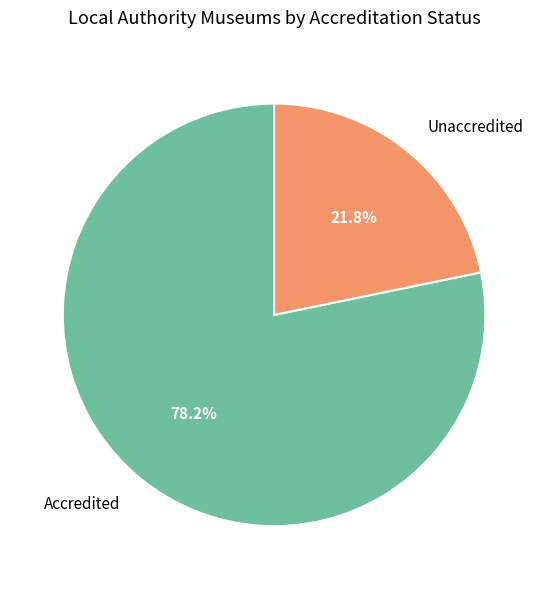

Combined, what portion of the pie is Unaccredited and Accredited?

100.0%